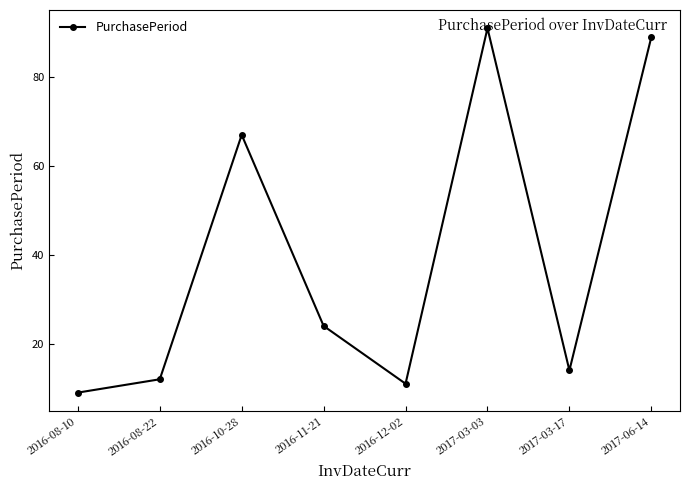

Reading left to right, extract all data points from this chart.

9	12	67	24	11	91	14	89